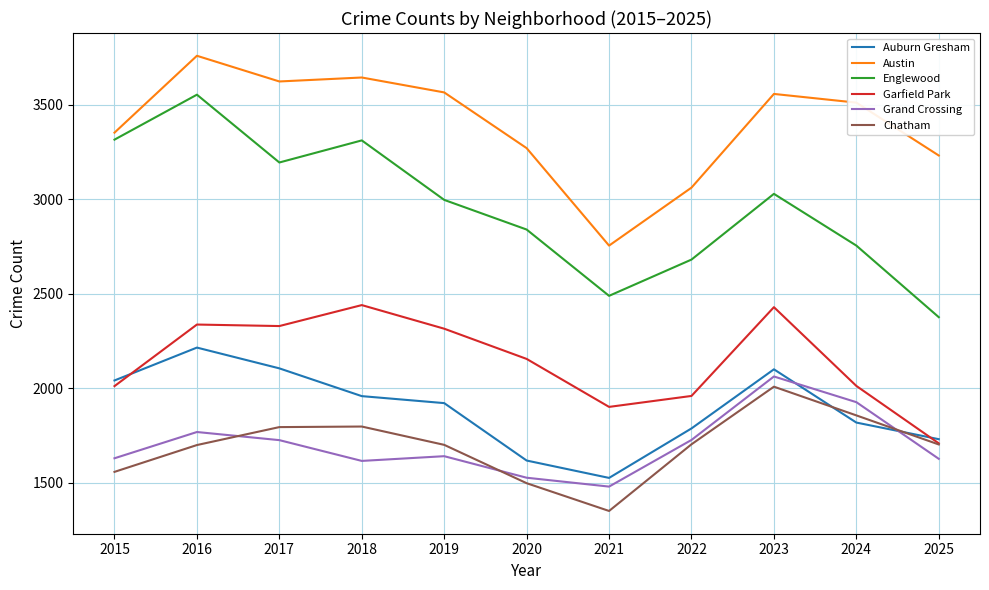

The Chatham series shows 2008 at 2023. True or false?

True